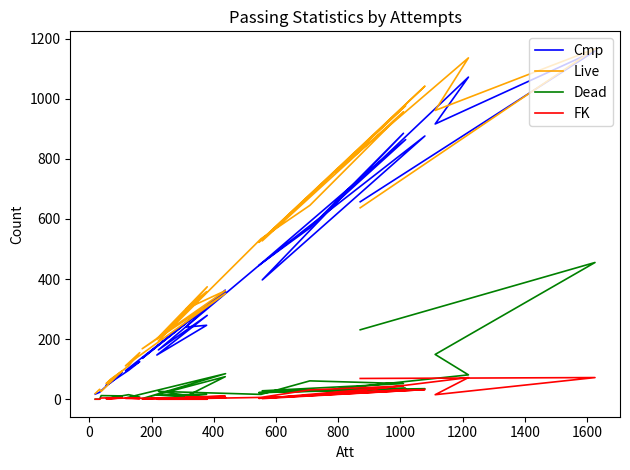

Does the chart have visible grid lines?

No